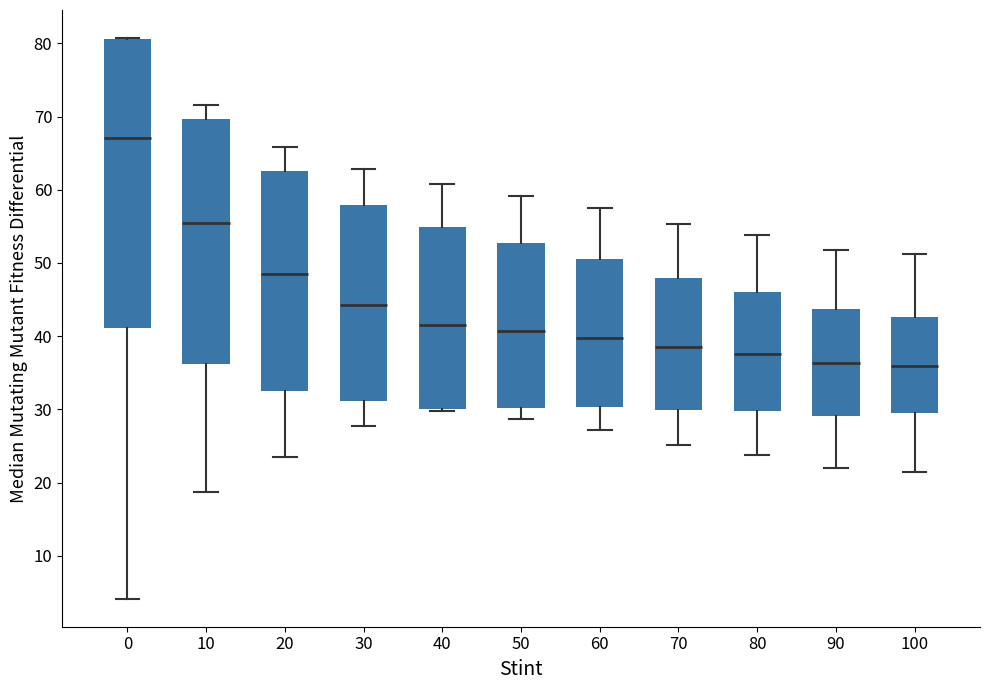

Comparing the boxes themselves (not the whiskers), which one is the tallest?

0